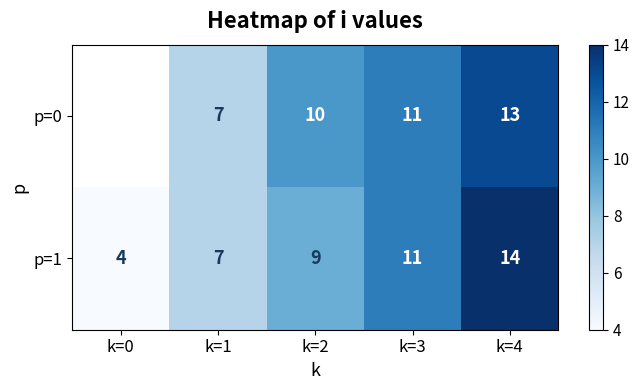

At which category is the sum across all series the highest?

k=4